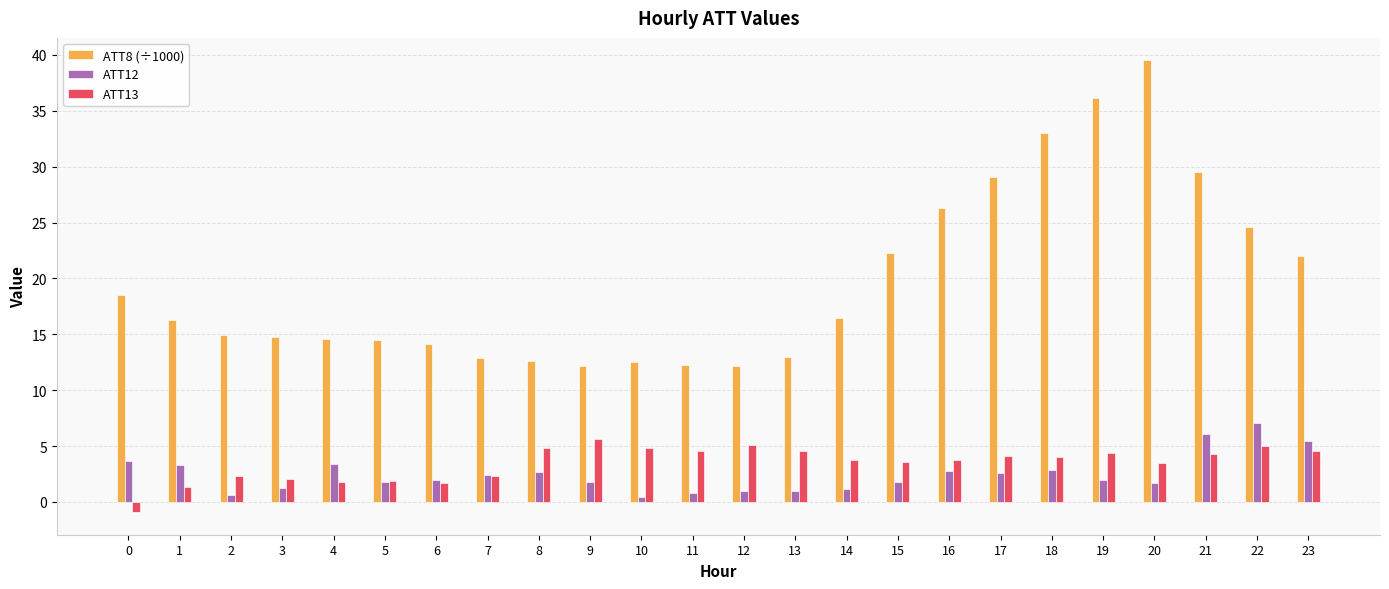

Rank the series at 13 from highest to lowest value.

ATT8 (÷1000), ATT13, ATT12